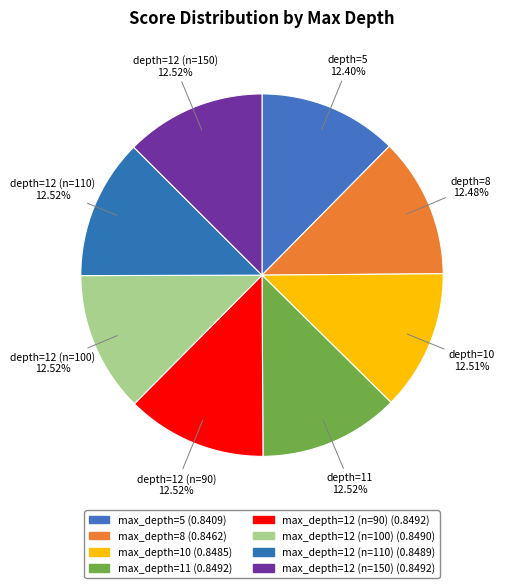

Count the number of slices in the pie.

8